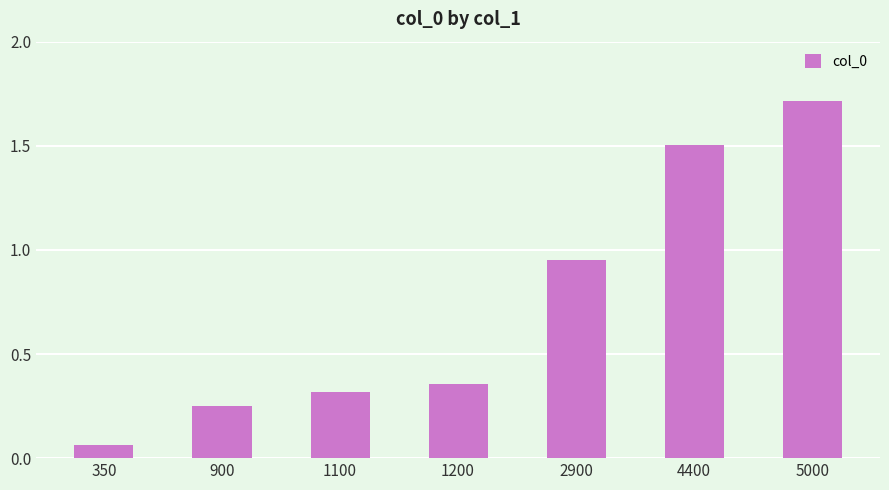

What is the difference between the second highest and minimum values?

1.4